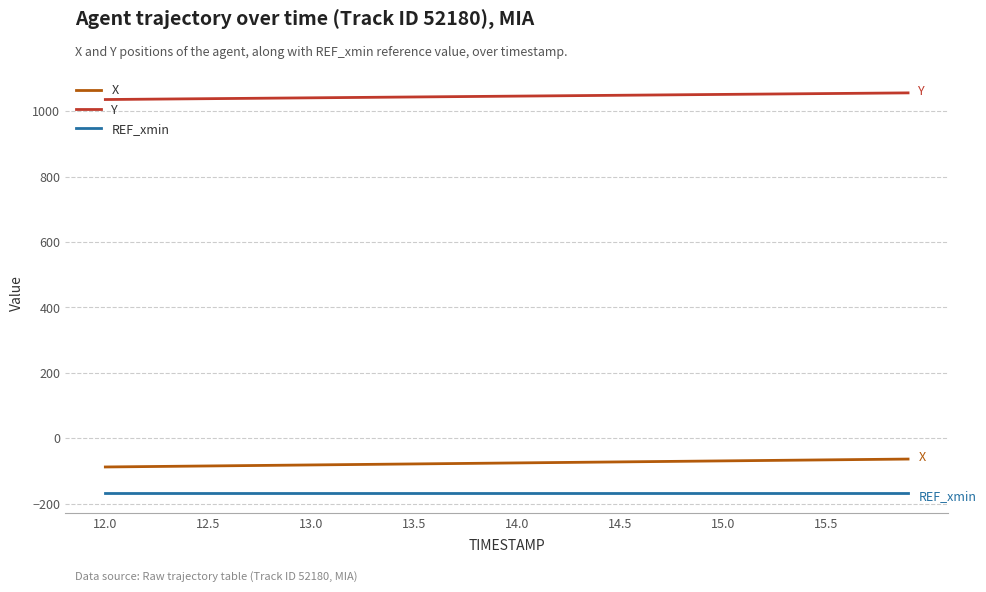

What is the sum of all X values?

-3026.1